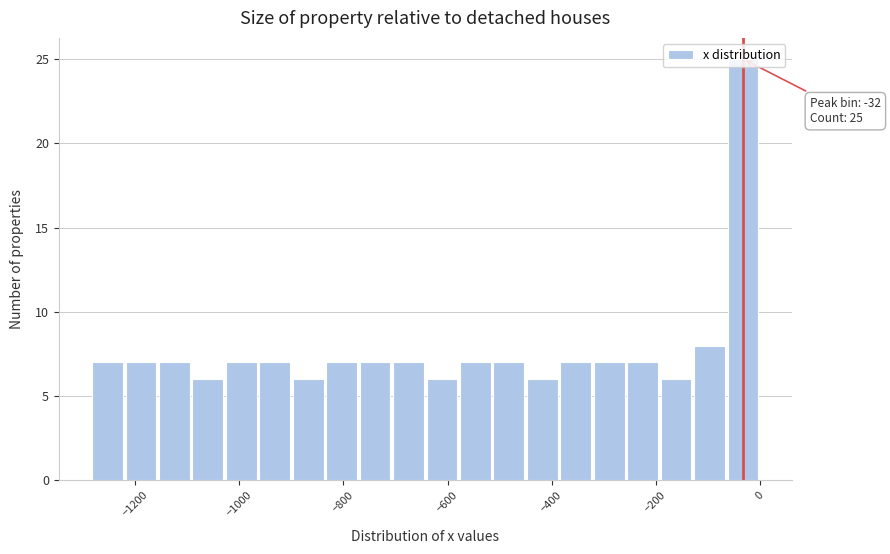

Read against the x-axis, roughly where is the centre of the tallest bar?

-40